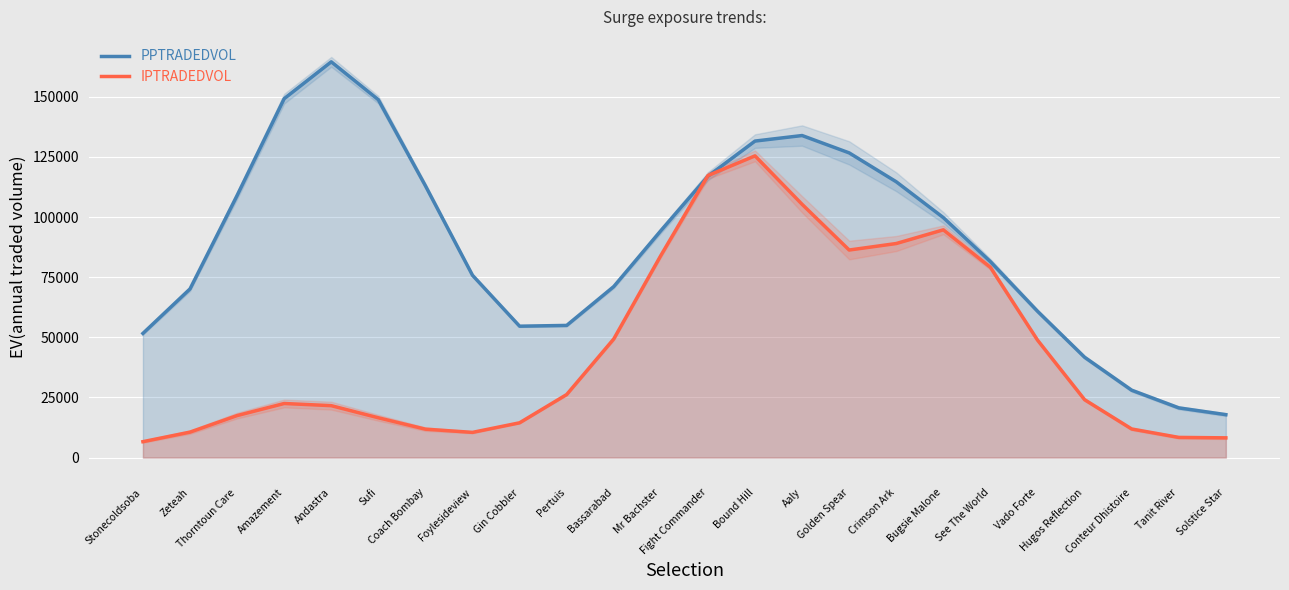

What is the minimum value for PPTRADEDVOL?

17844.5